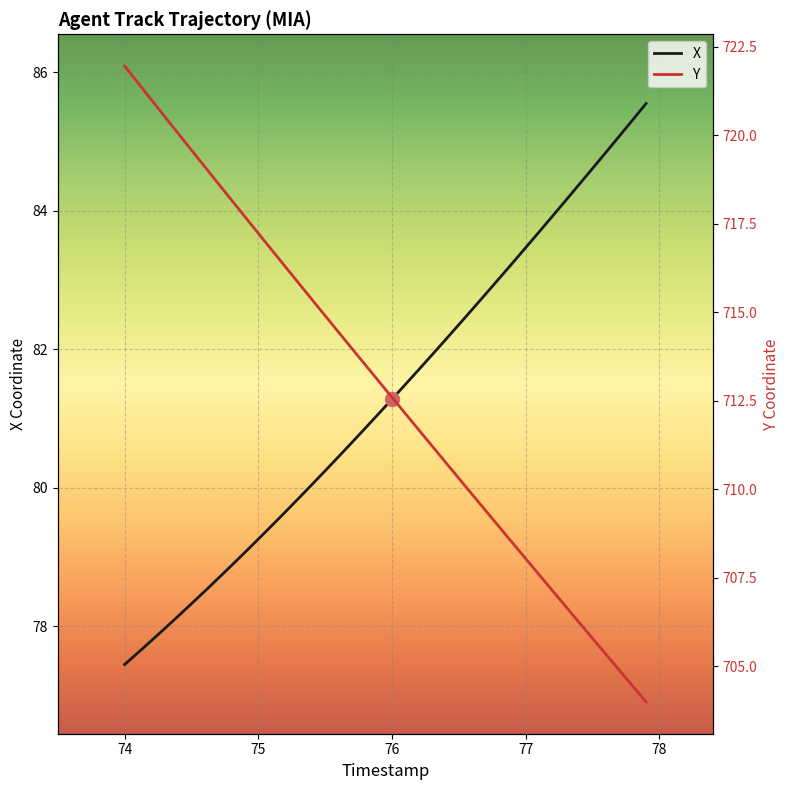

How many lines are shown in the chart?

2